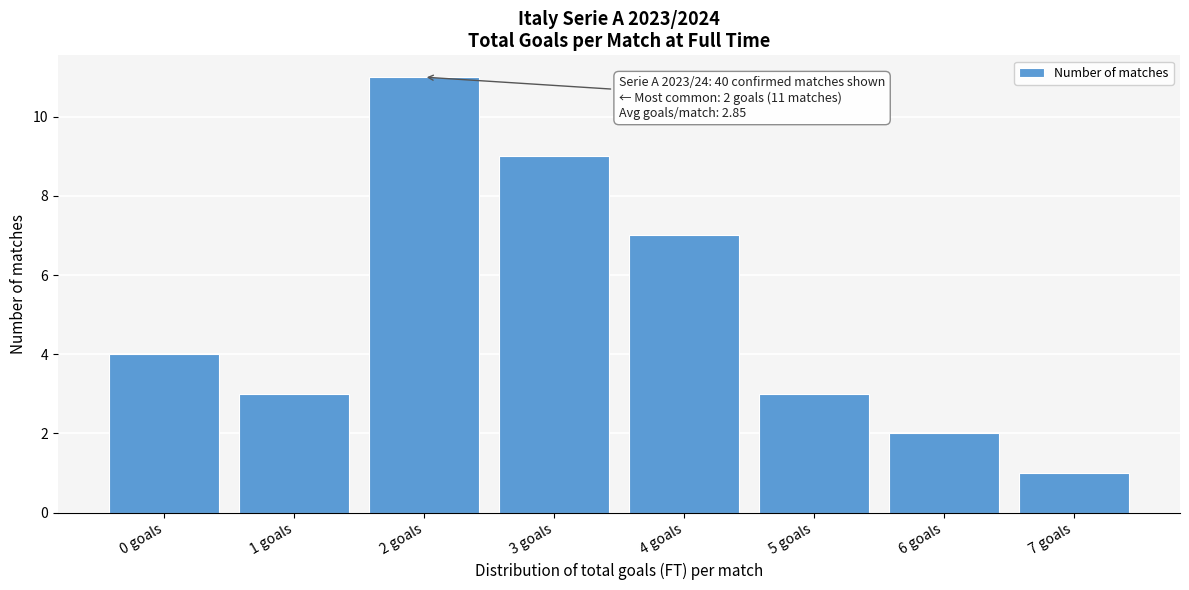

Reading right to left, extract all data points from this chart.

7 goals=1	6 goals=2	5 goals=3	4 goals=7	3 goals=9	2 goals=11	1 goals=3	0 goals=4